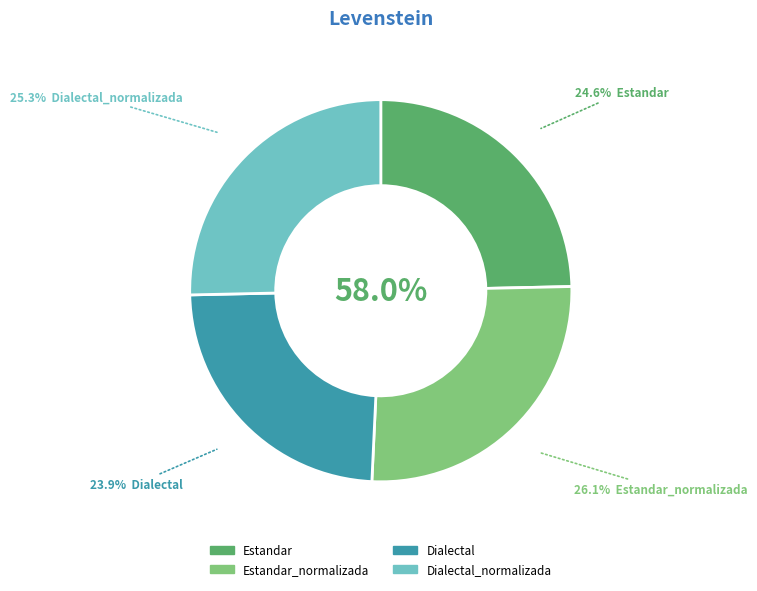

To the nearest percent, what portion does Estandar represent?

25%